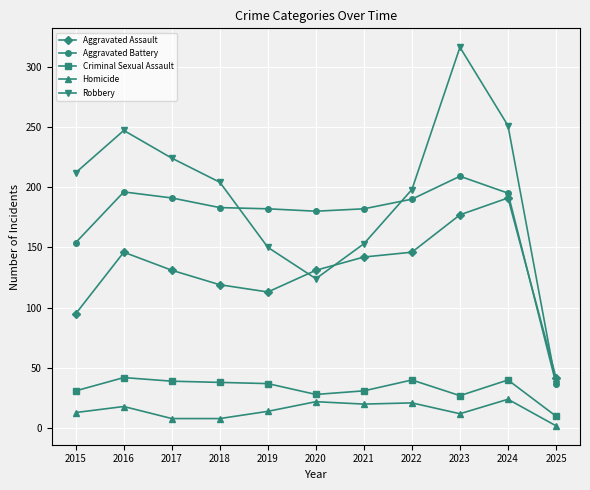

What is the value of the Homicide point at the 4th from the left?

8